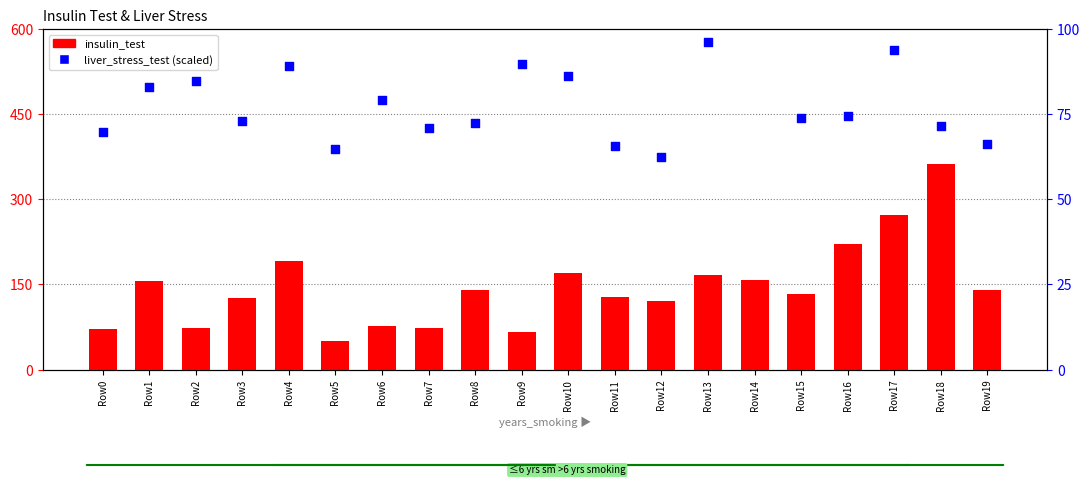

Which series has the largest total across all categories?

insulin_test